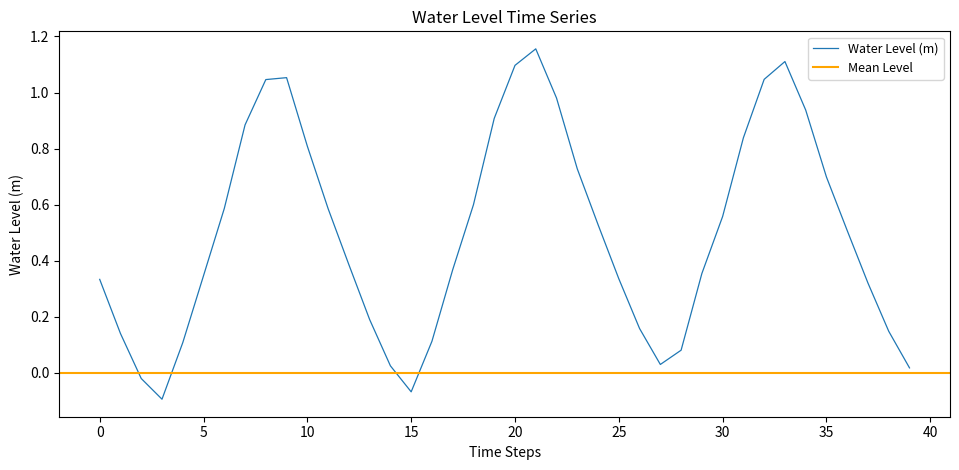

Between 33 and 25, which is larger?

33